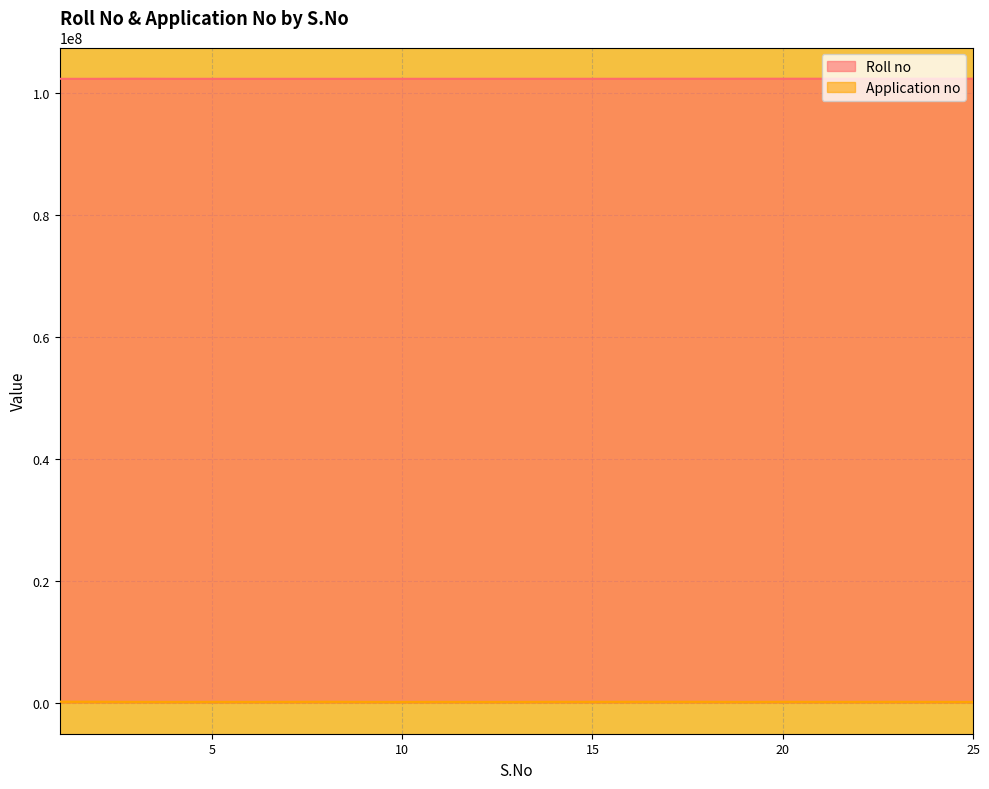

Is the value of Roll no at 16 greater than the value of Application no at 9?

Yes